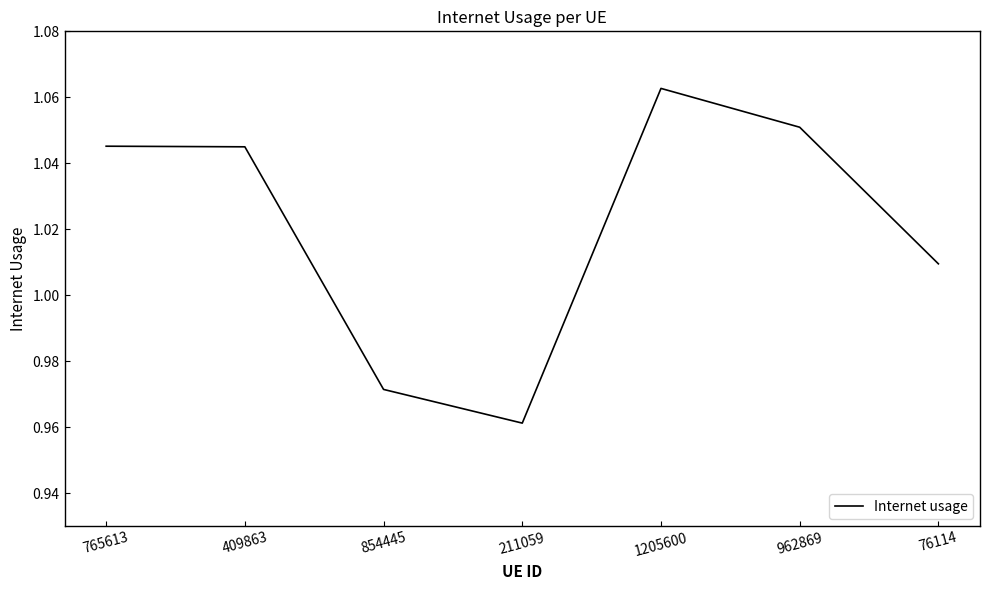

What is the sum of the values at 76114 and 962869?

2.1